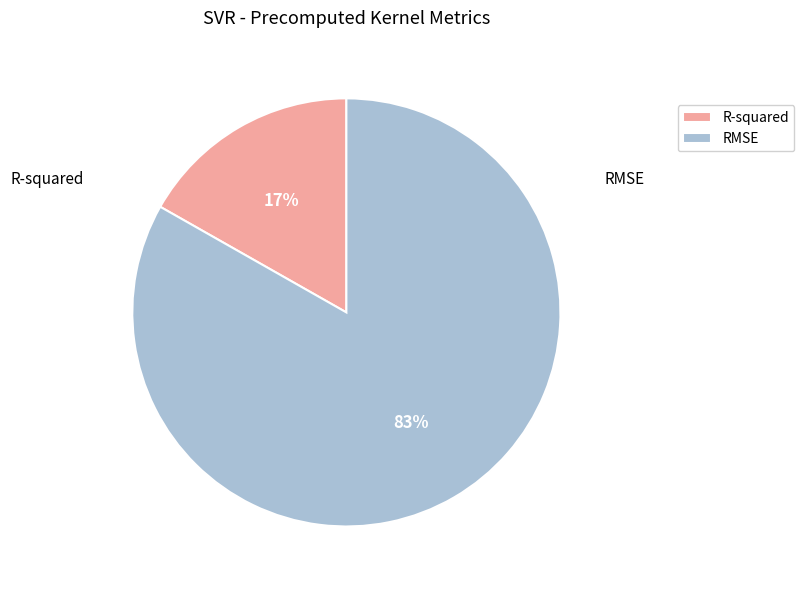

Which has a higher value, R-squared or RMSE?

RMSE